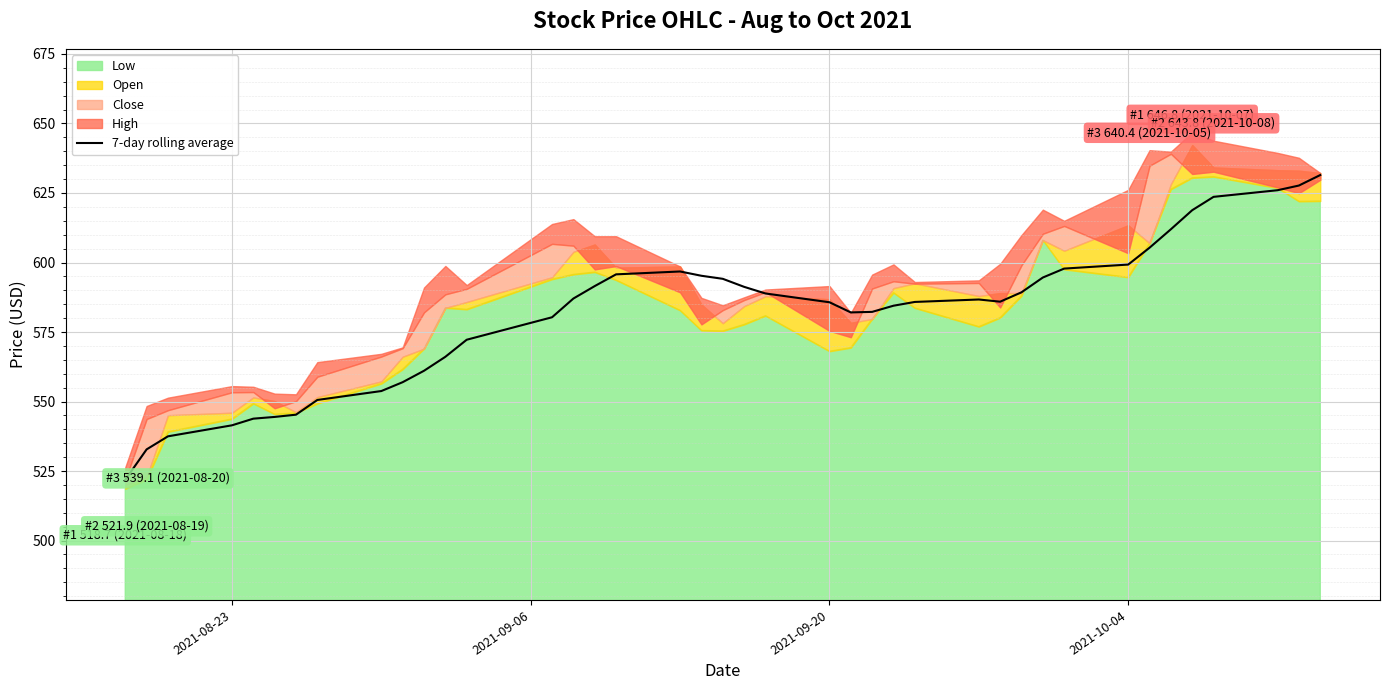

What is the difference between the maximum and minimum values?

109.6